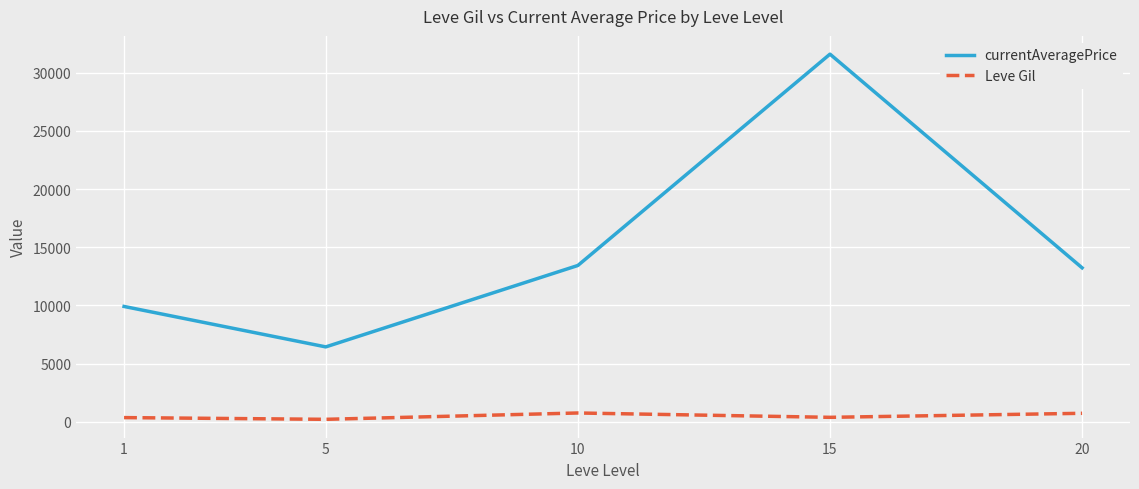

List the series in order of their peak value, lowest first.

Leve Gil, currentAveragePrice